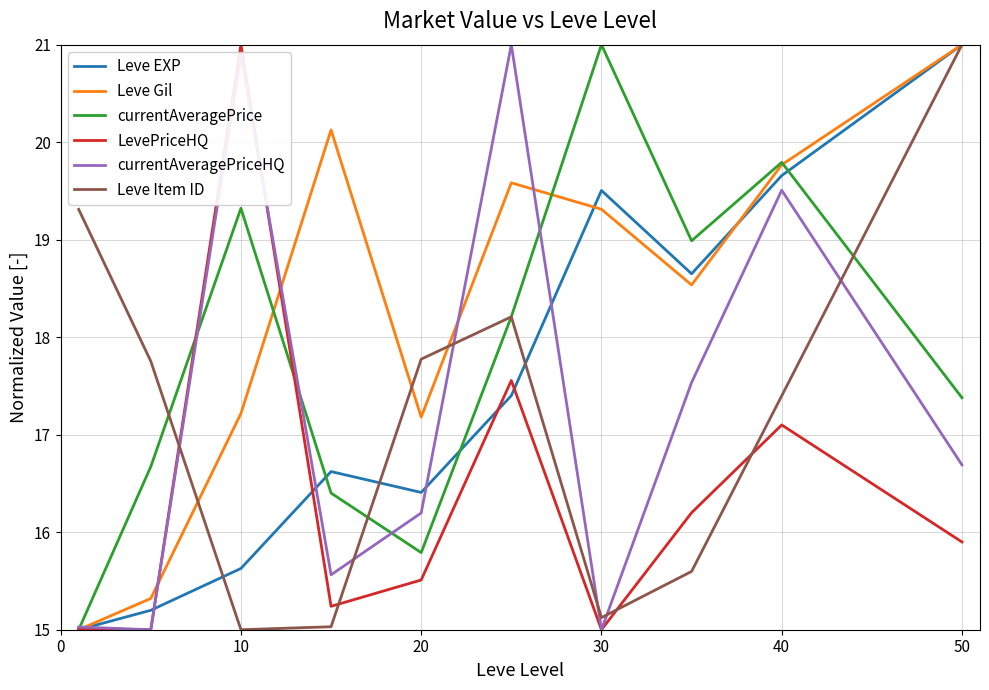

Which series has the largest total across all categories?

Leve Gil